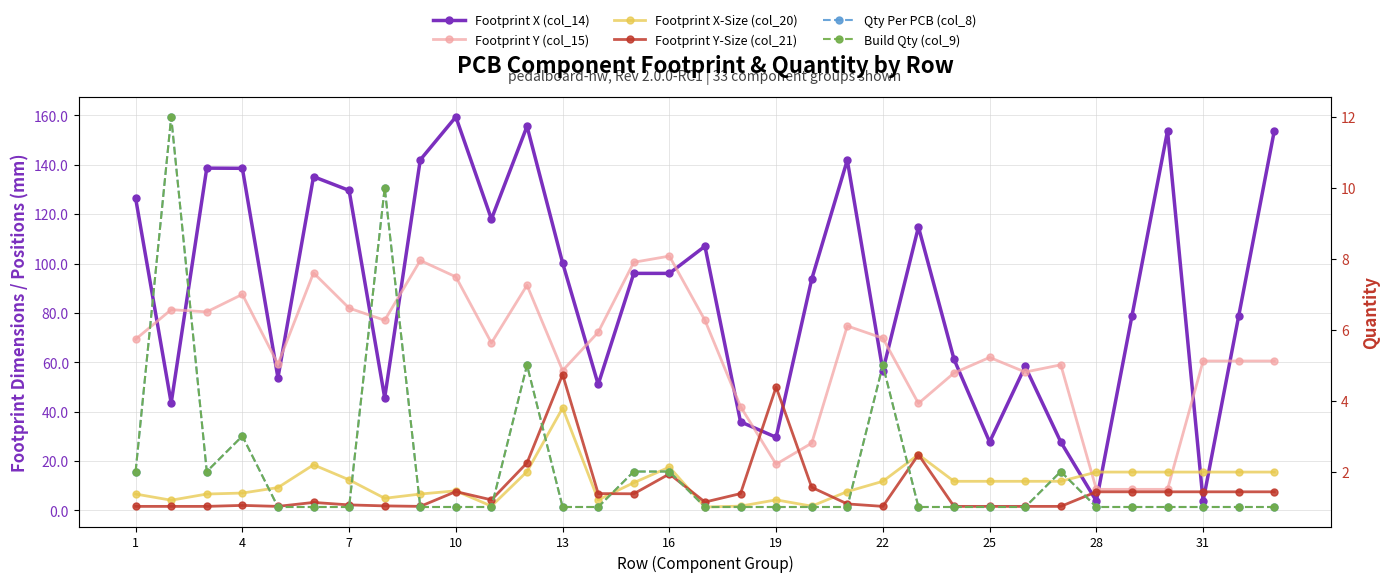

True or false: Footprint Y (col_15) and Footprint X (col_14) intersect in this chart.

True